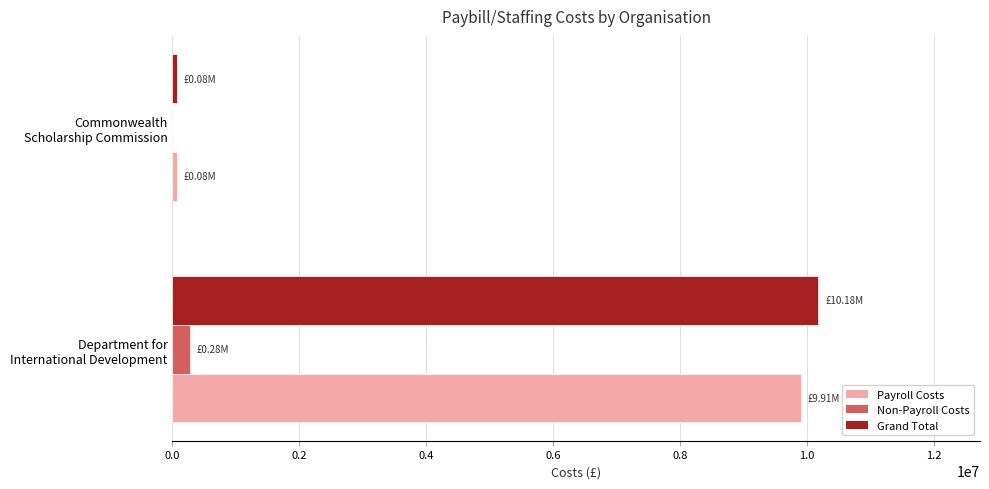

What is the sum of all Payroll Costs values?

9984297.8